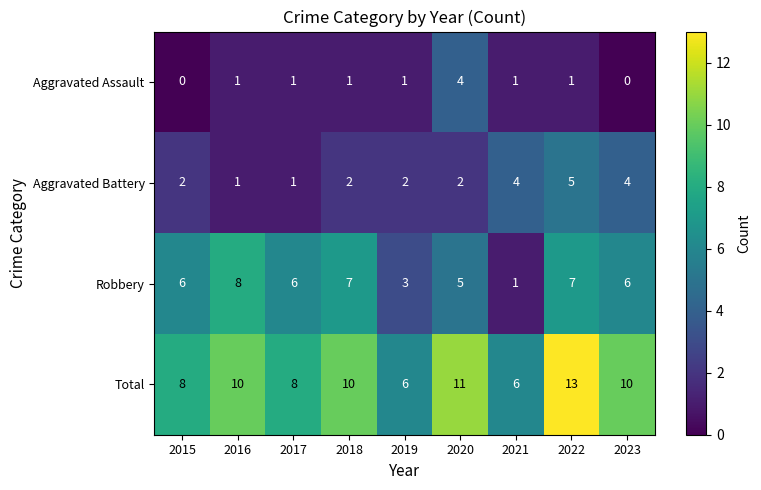

Between 2020 and 2023, which series saw the biggest shift?

Aggravated Assault